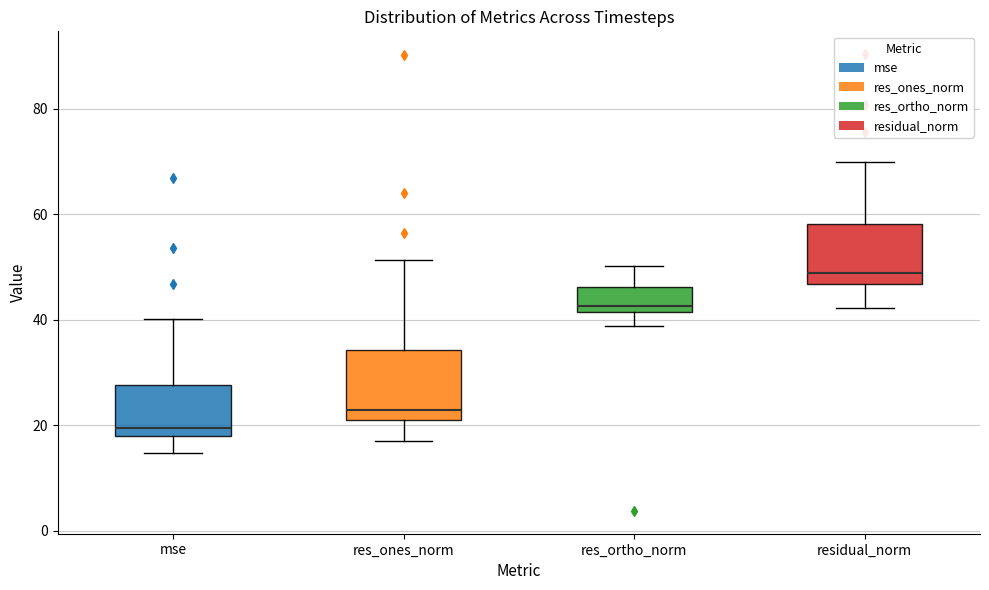

Which box has the lowest median line?

mse